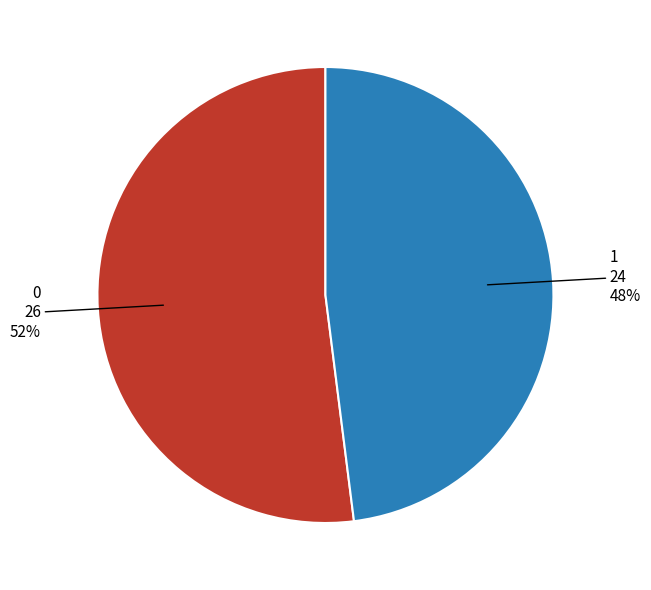

To the nearest percent, what is the average slice percentage?

50%